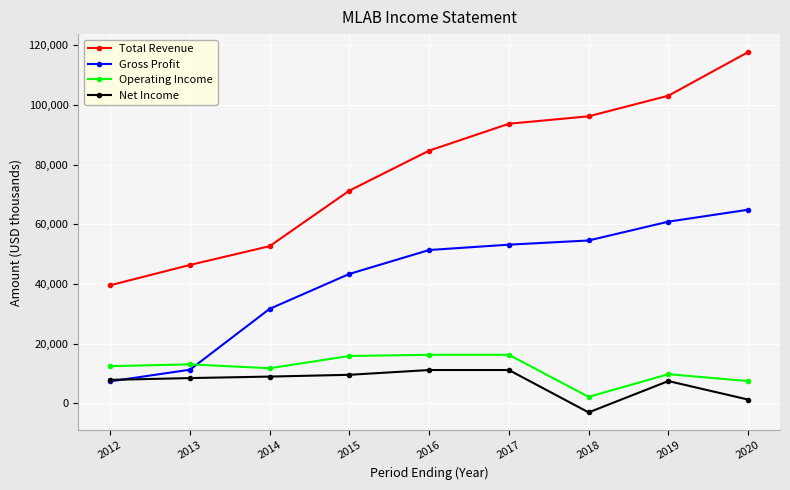

True or false: Operating Income and Total Revenue cross at least once.

False